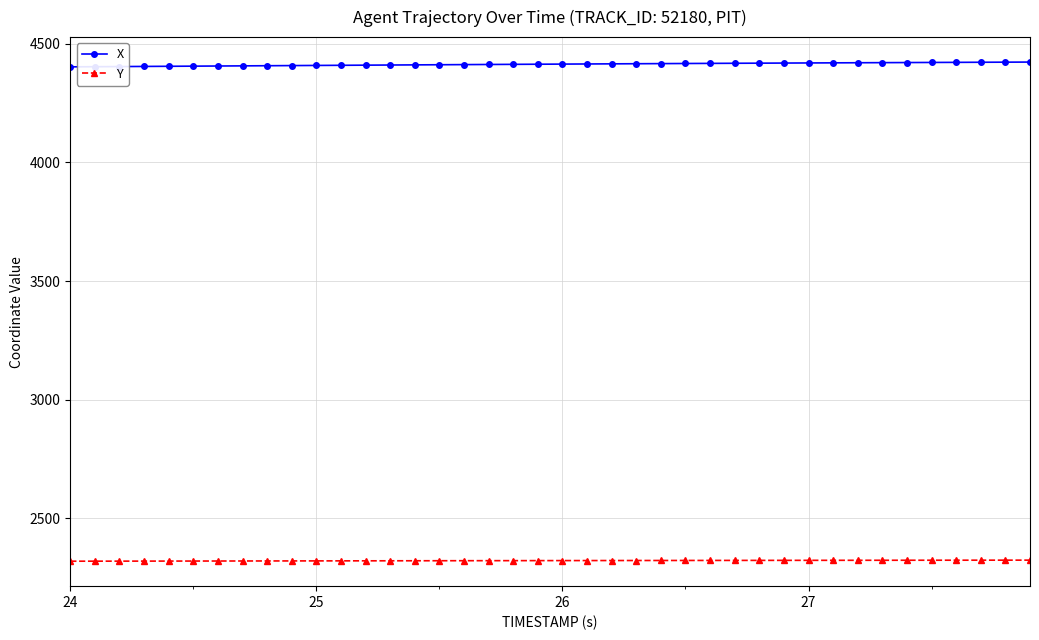

What is the difference between the maximum and second lowest values in the X series?

19.6